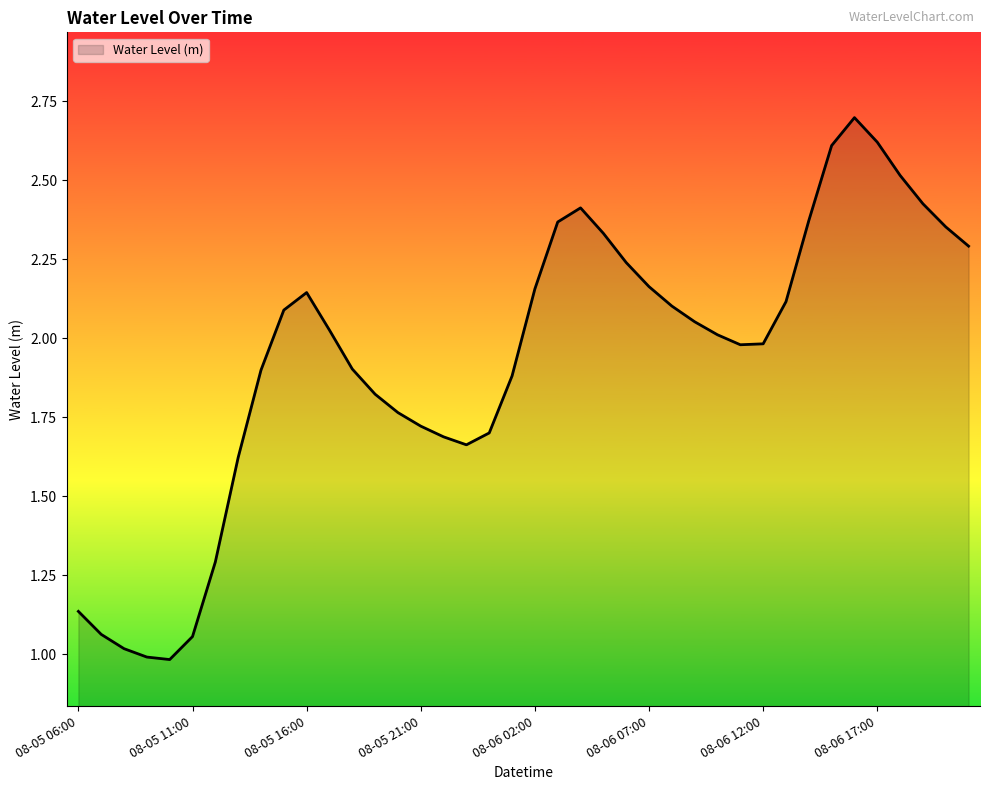

What is the maximum value shown in the chart?

2.7